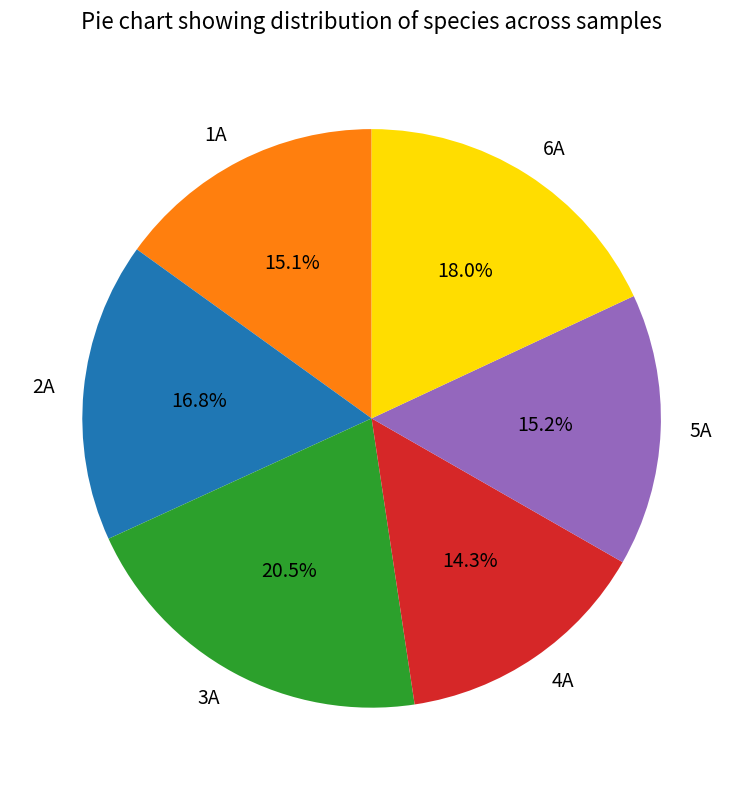

Count the number of slices in the pie.

6